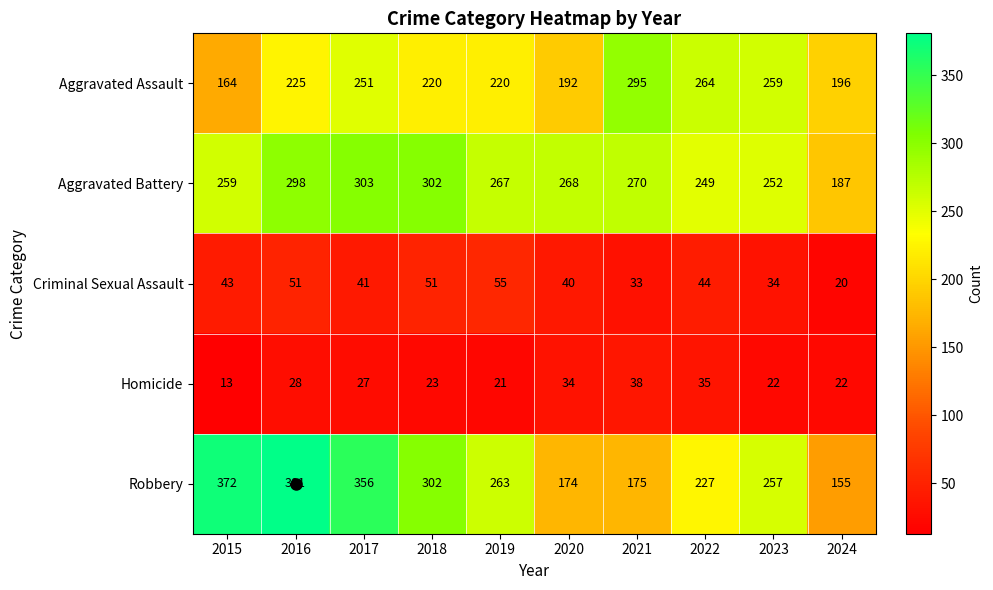

Which series has the largest range (max minus min)?

Robbery